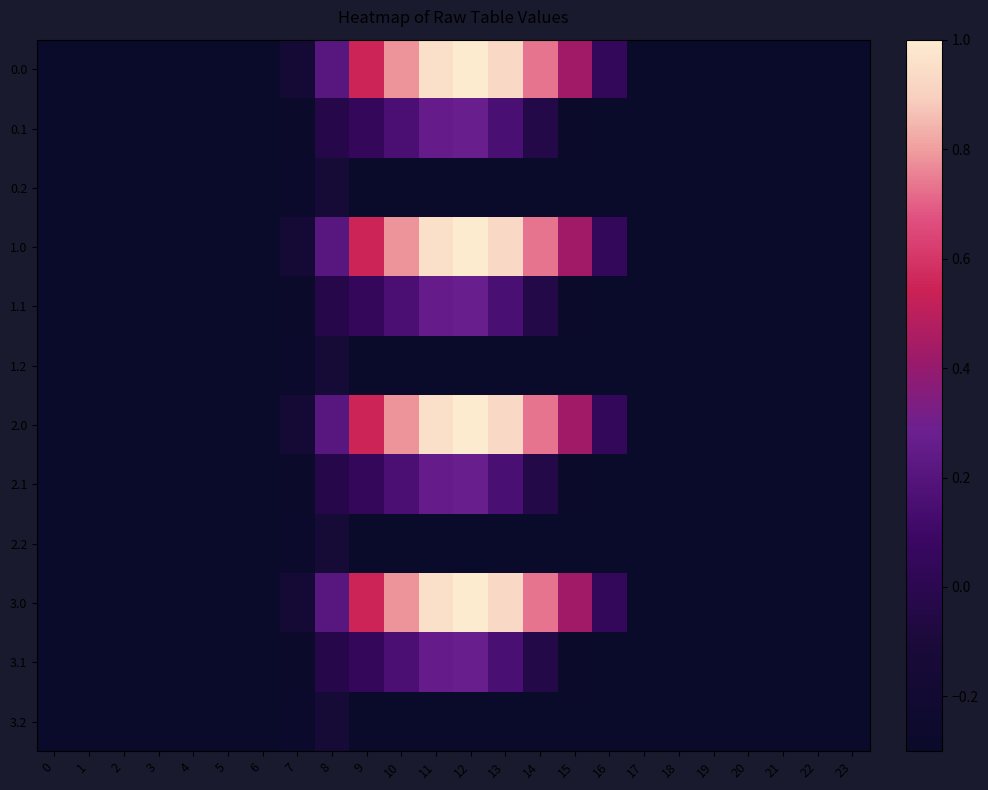

What is the greatest value displayed?

1.0